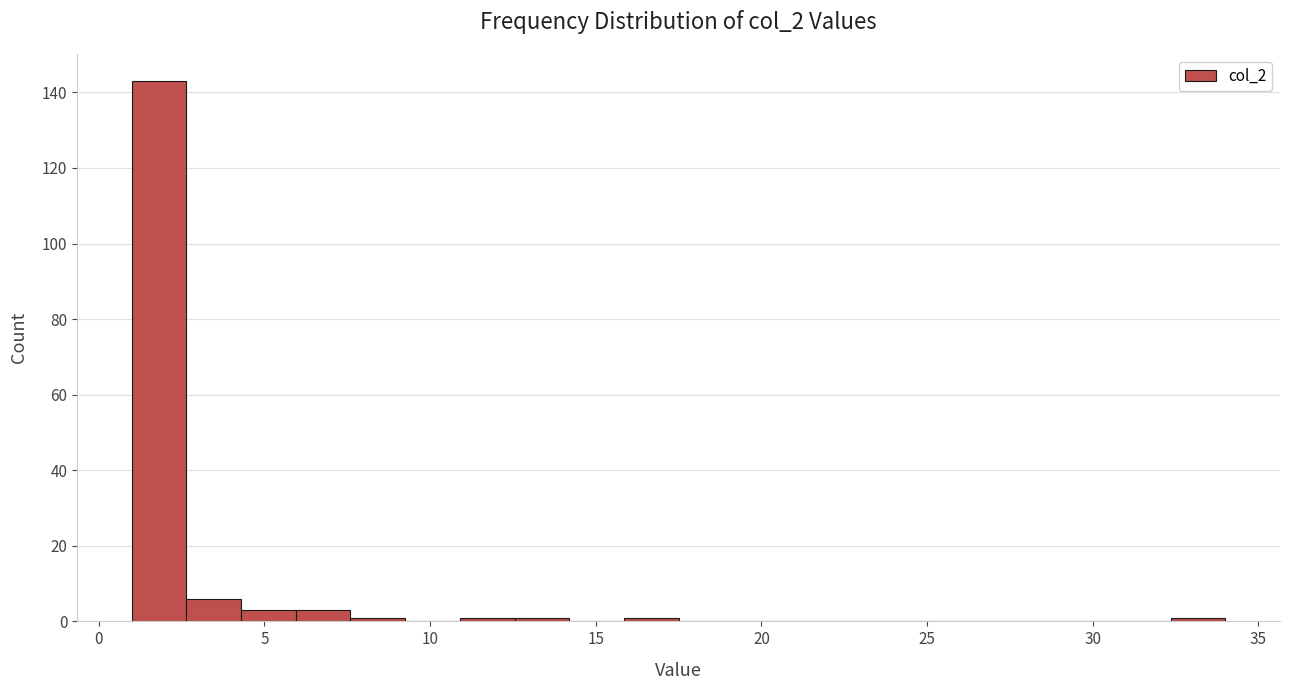

Read against the x-axis, roughly where is the centre of the tallest bar?

2.0